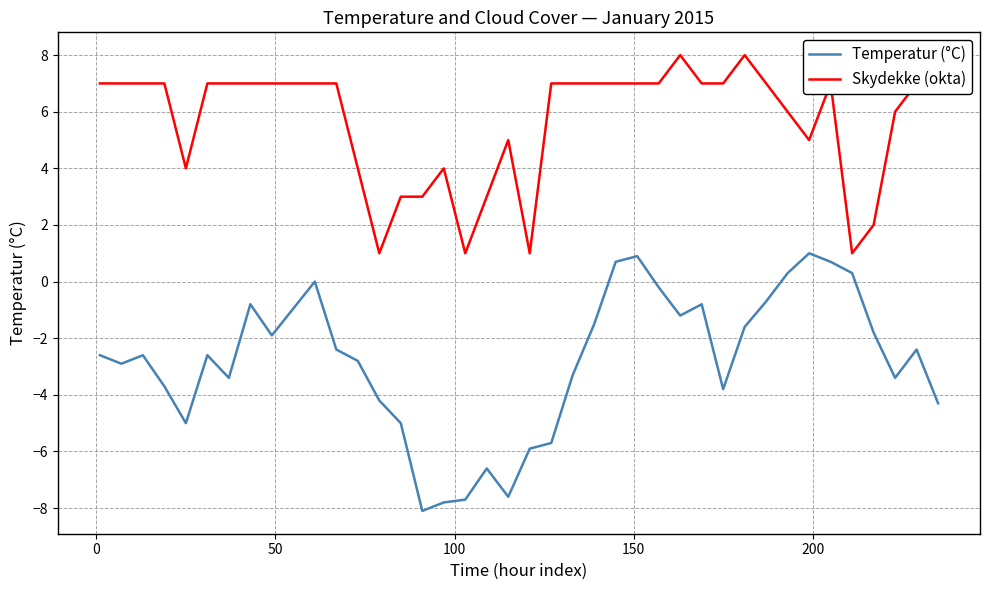

List the series in order of their peak value, lowest first.

Temperatur (°C), Skydekke (okta)